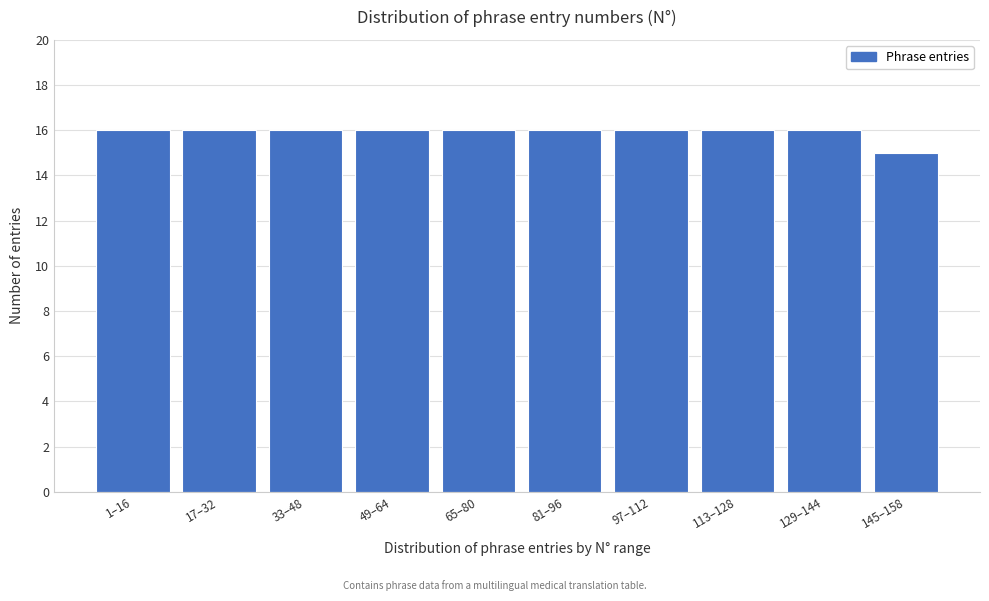

Reading left to right, transcribe all the data shown in this chart.

1–16=16	17–32=16	33–48=16	49–64=16	65–80=16	81–96=16	97–112=16	113–128=16	129–144=16	145–158=15